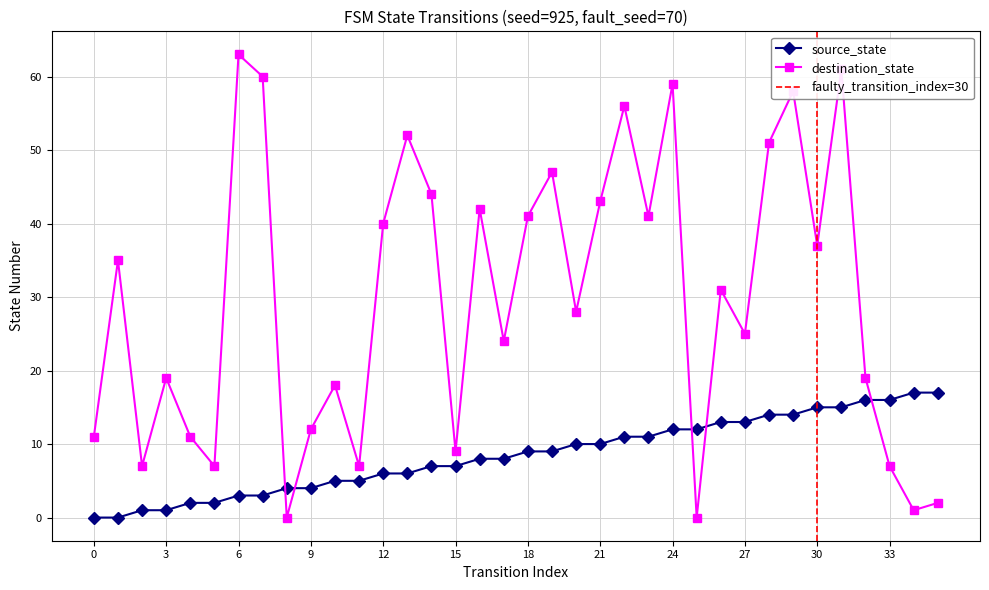

The value of source_state at 6 is 4. True or false?

False